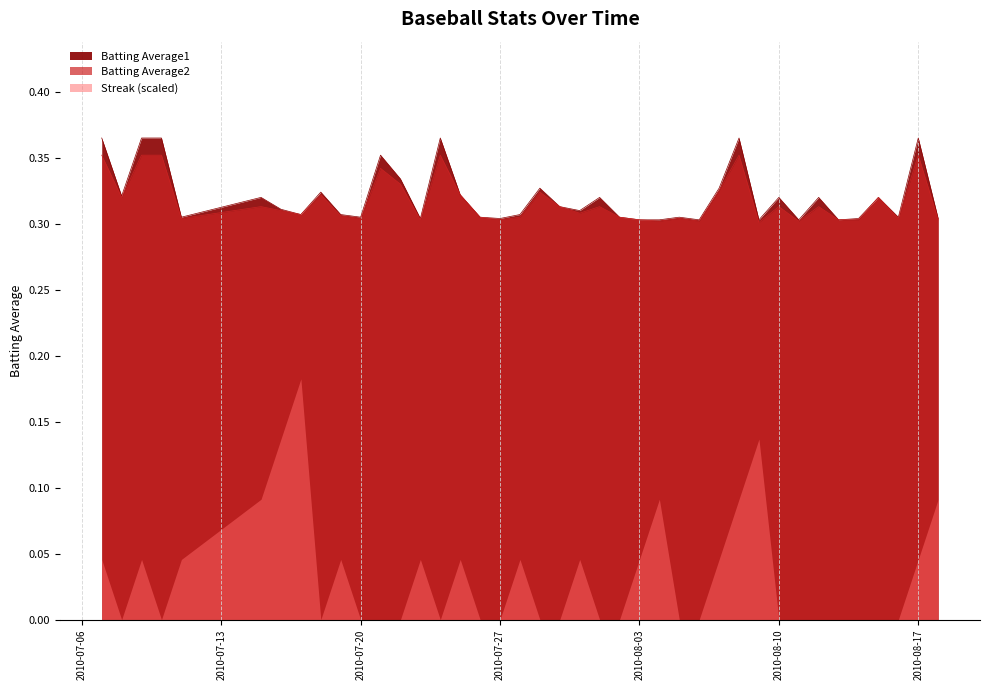

What is the sum of the Batting Average1 values at 2010-07-17 and 2010-07-07?

0.7